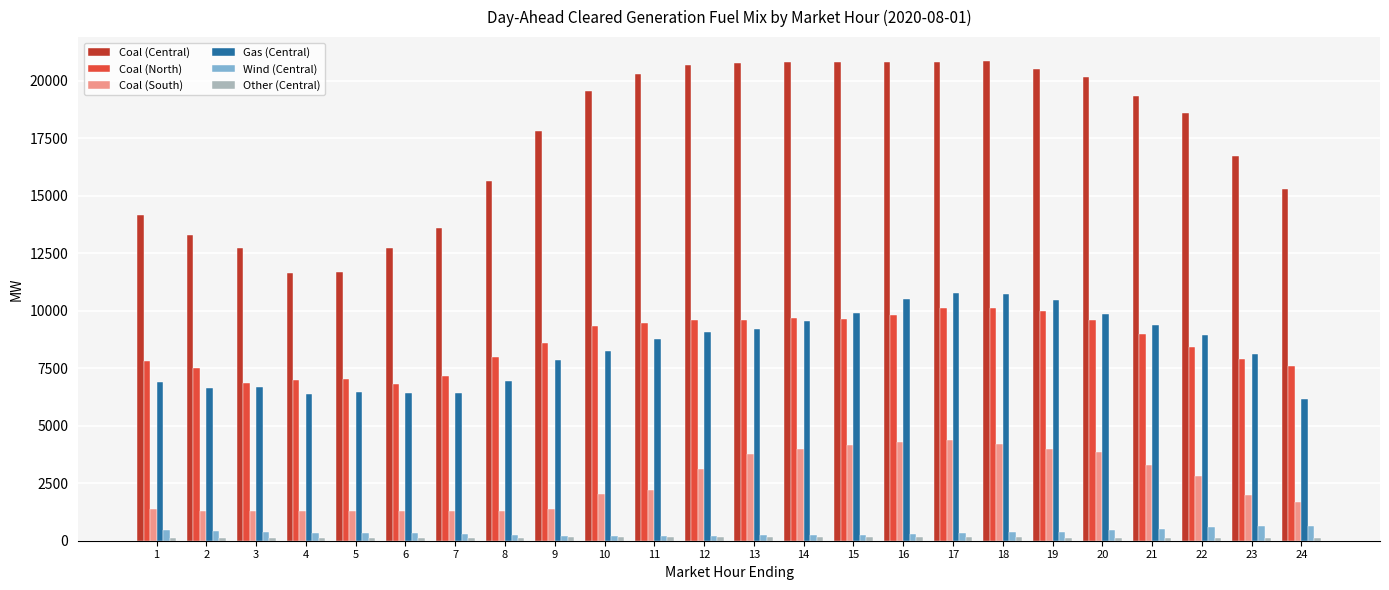

True or false: Coal (North) has a value of 7500.9 at 2.

True